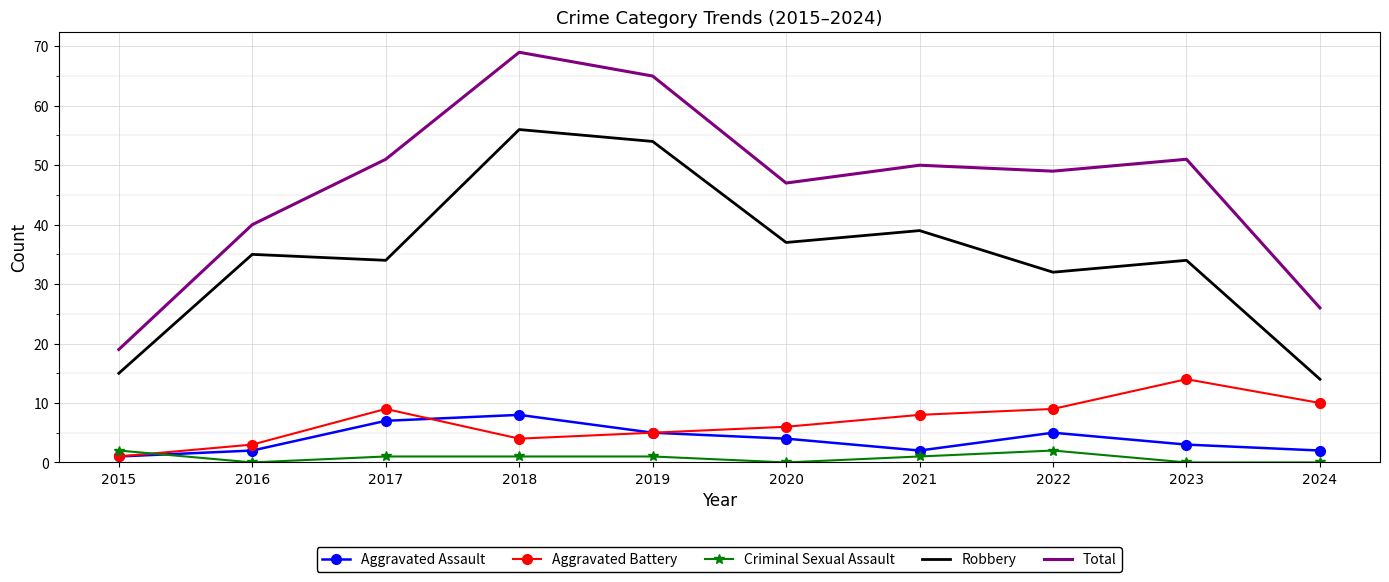

At which category does Aggravated Assault reach its first local valley?

2021